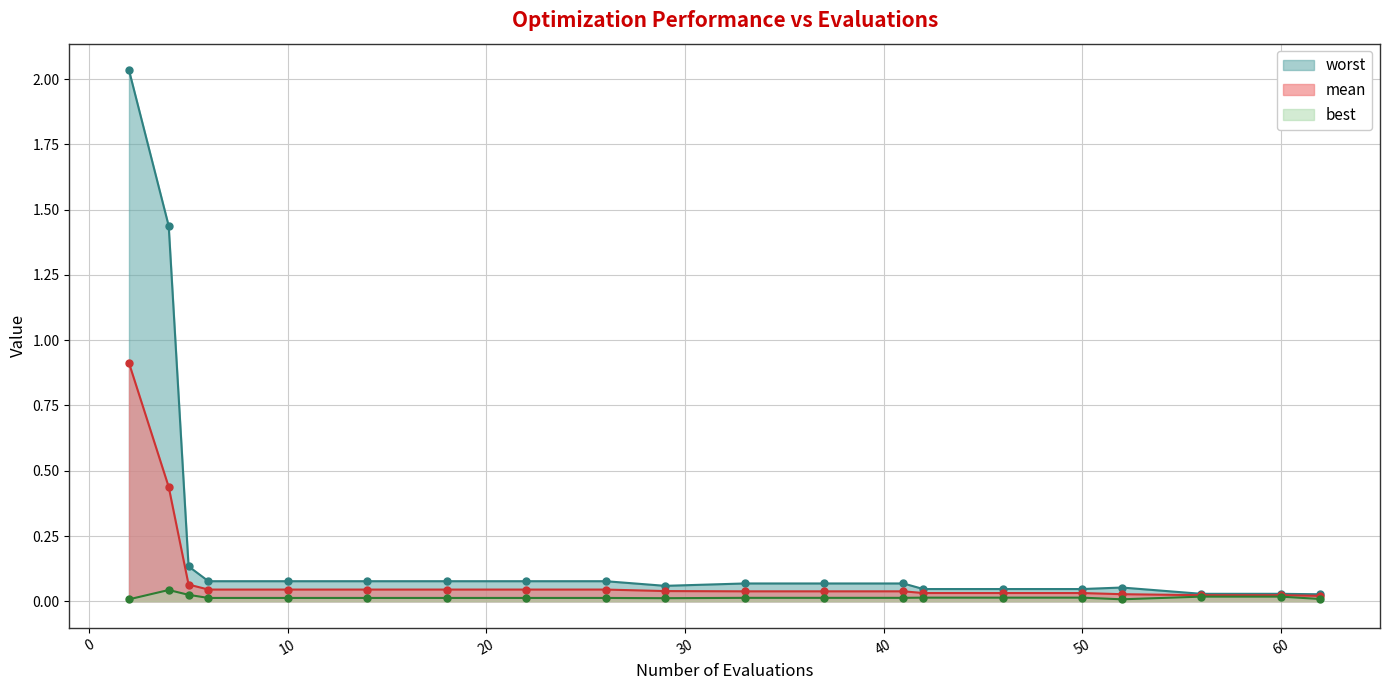

True or false: best has a value of 0.0 at 62.

True